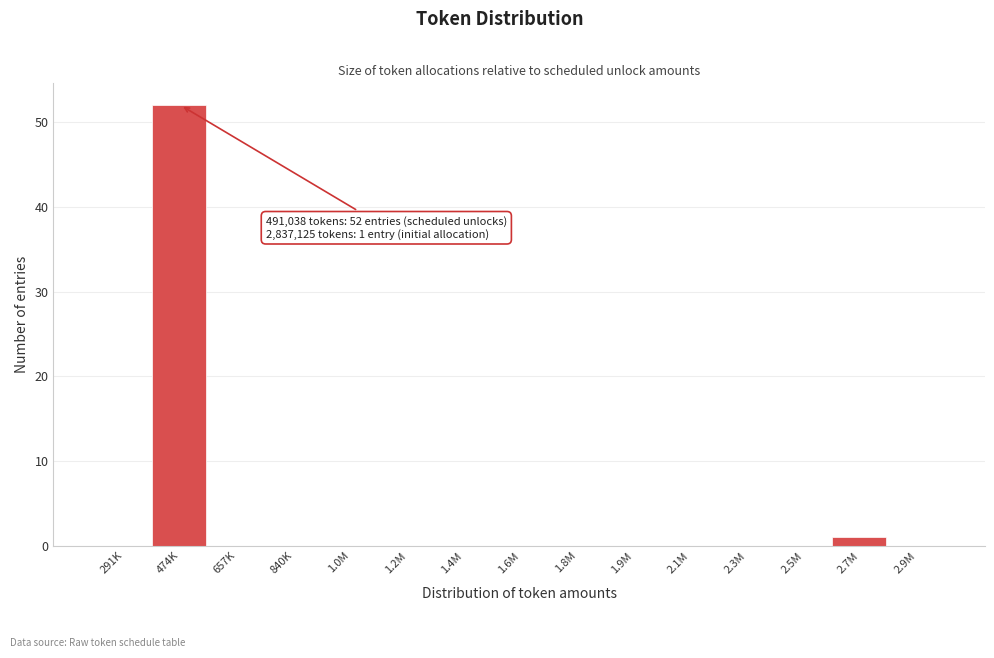

Reading left to right, what are all the values shown in this chart?

291K=0	474K=52	657K=0	840K=0	1.0M=0	1.2M=0	1.4M=0	1.6M=0	1.8M=0	1.9M=0	2.1M=0	2.3M=0	2.5M=0	2.7M=1	2.9M=0